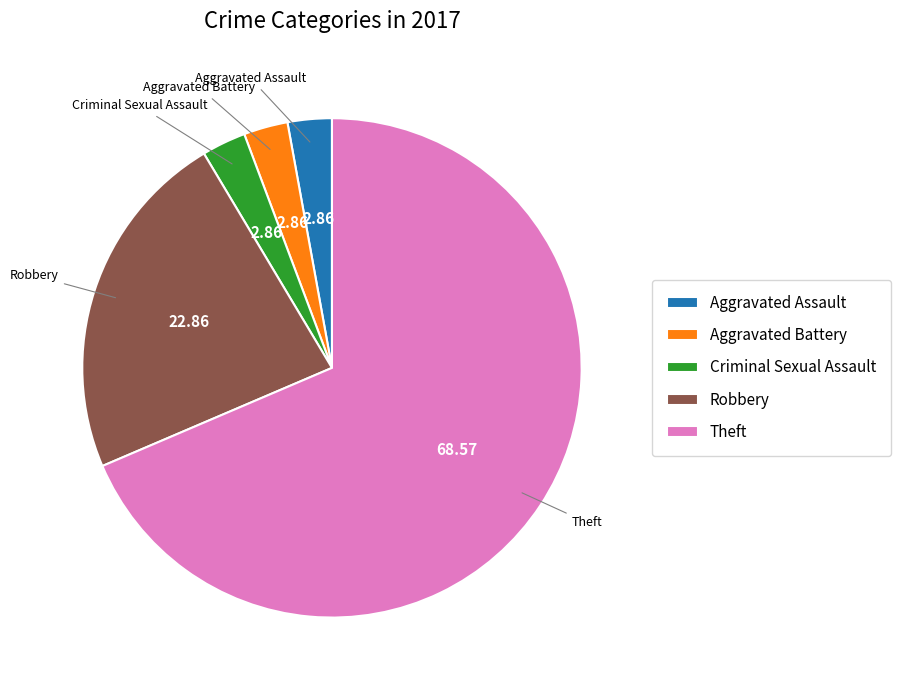

Combined, do Robbery and Aggravated Assault account for over 50%?

No